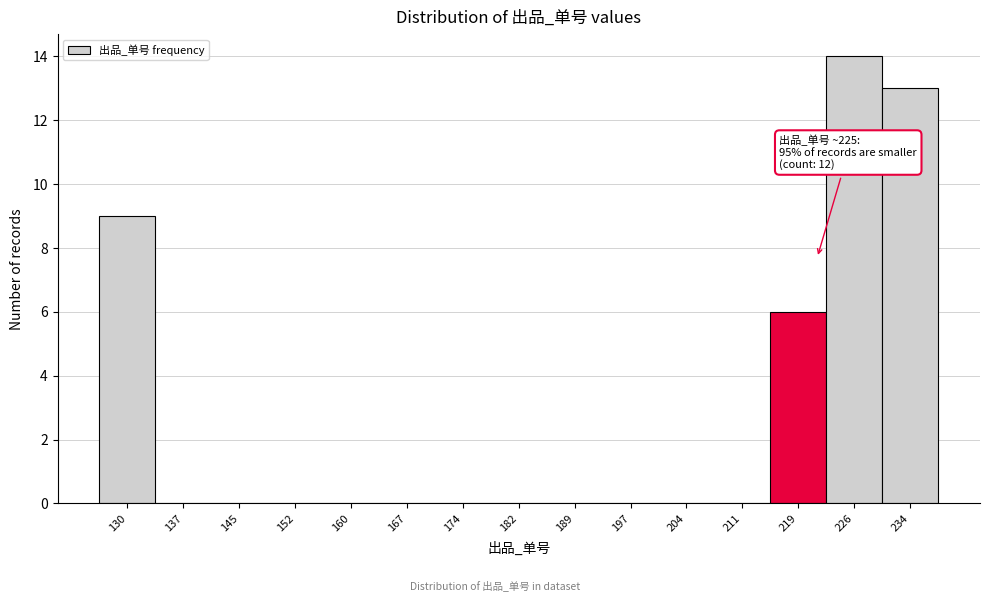

Reading left to right, extract all data points from this chart.

130=9	137=0	145=0	152=0	160=0	167=0	174=0	182=0	189=0	197=0	204=0	211=0	219=6	226=14	234=13